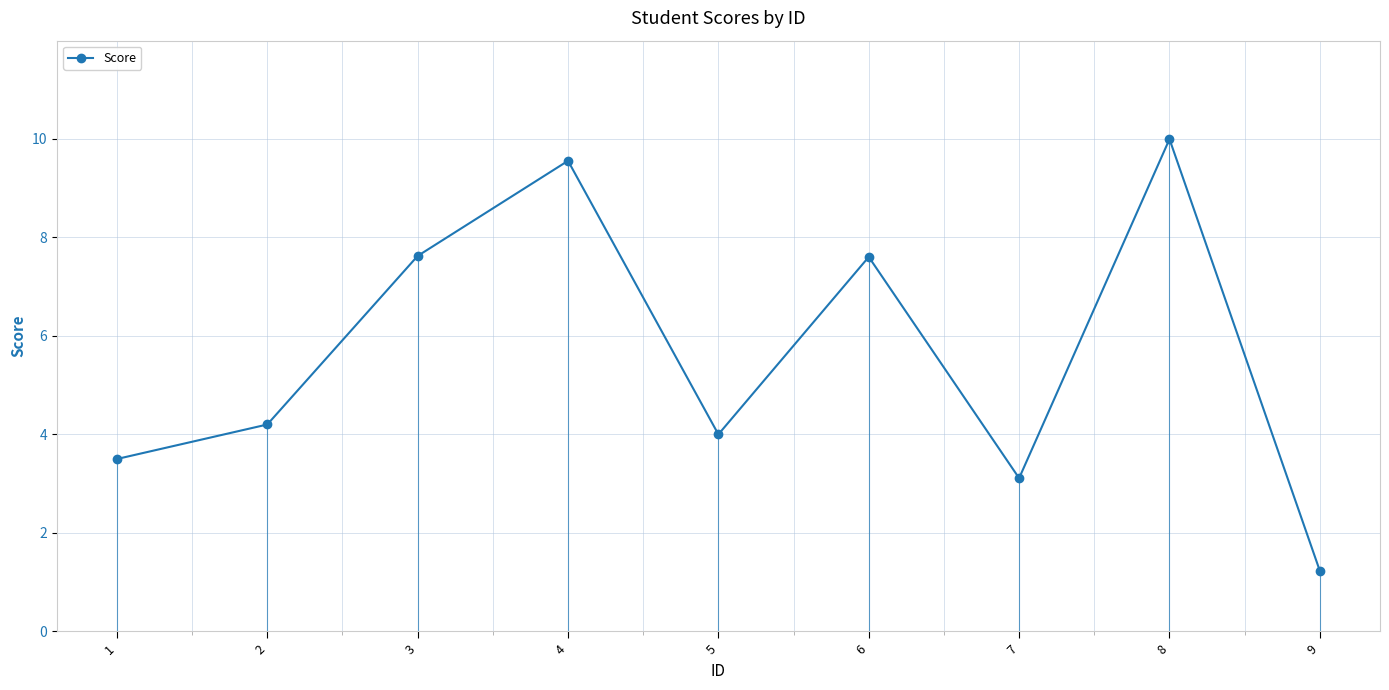

Which label corresponds to the smallest value in the chart?

9